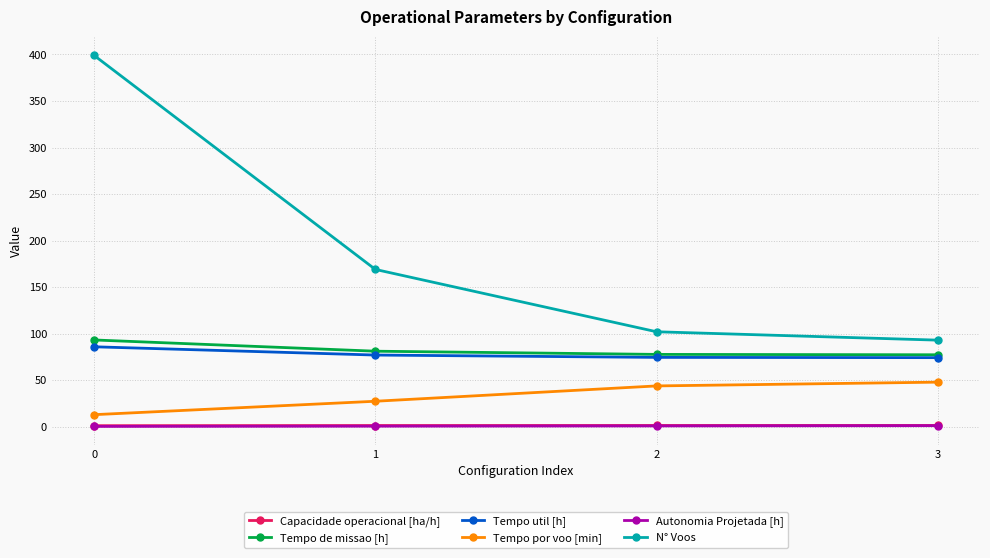

Between 0 and 3, which series saw the biggest shift?

N° Voos